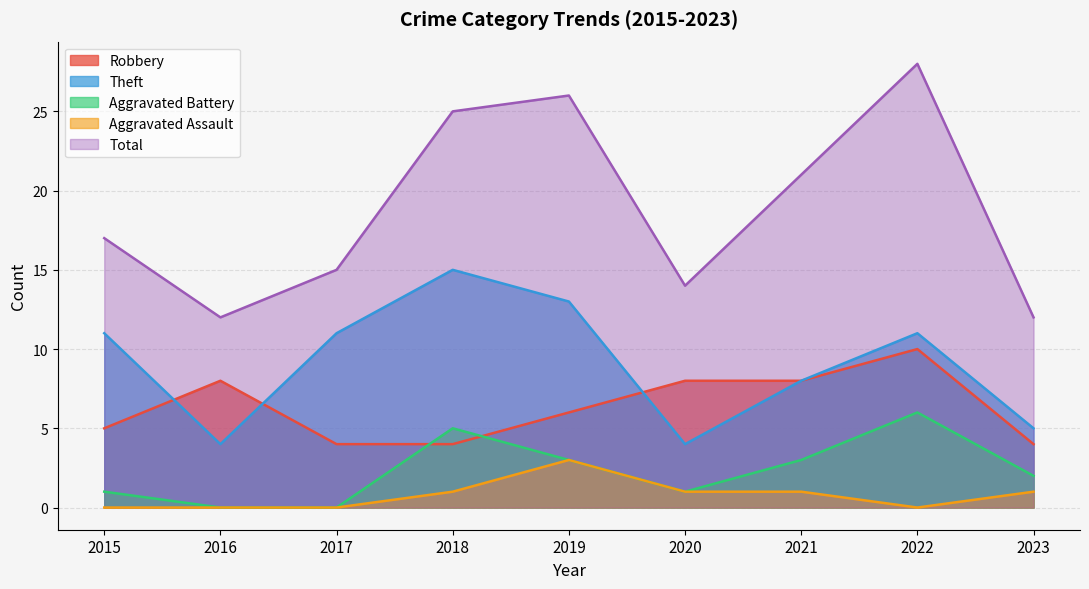

Where is the first local minimum for Aggravated Assault?

2022